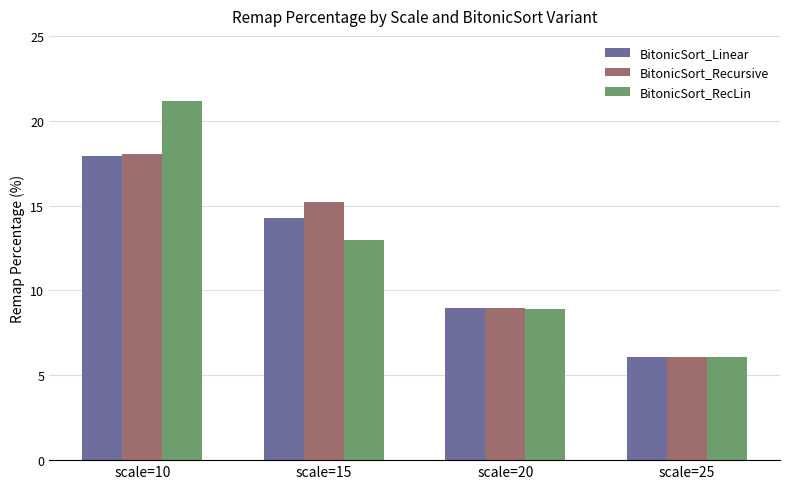

How many groups of bars are there?

4